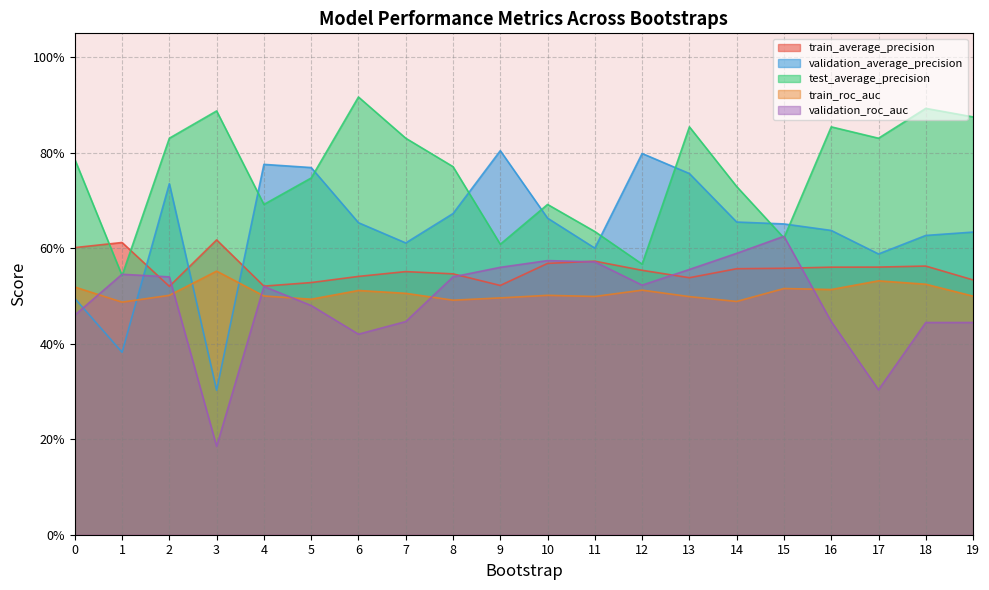

Reading right to left, extract all data points from this chart.

train_average_precision: 19=0.5	18=0.6	17=0.6	16=0.6	15=0.6	14=0.6	13=0.5	12=0.6	11=0.6	10=0.6	9=0.5	8=0.5	7=0.6	6=0.5	5=0.5	4=0.5	3=0.6	2=0.5	1=0.6	0=0.6
validation_average_precision: 19=0.6	18=0.6	17=0.6	16=0.6	15=0.7	14=0.7	13=0.8	12=0.8	11=0.6	10=0.7	9=0.8	8=0.7	7=0.6	6=0.7	5=0.8	4=0.8	3=0.3	2=0.7	1=0.4	0=0.5
test_average_precision: 19=0.9	18=0.9	17=0.8	16=0.9	15=0.6	14=0.7	13=0.9	12=0.6	11=0.6	10=0.7	9=0.6	8=0.8	7=0.8	6=0.9	5=0.7	4=0.7	3=0.9	2=0.8	1=0.5	0=0.8
train_roc_auc: 19=0.5	18=0.5	17=0.5	16=0.5	15=0.5	14=0.5	13=0.5	12=0.5	11=0.5	10=0.5	9=0.5	8=0.5	7=0.5	6=0.5	5=0.5	4=0.5	3=0.6	2=0.5	1=0.5	0=0.5
validation_roc_auc: 19=0.4	18=0.4	17=0.3	16=0.4	15=0.6	14=0.6	13=0.6	12=0.5	11=0.6	10=0.6	9=0.6	8=0.5	7=0.4	6=0.4	5=0.5	4=0.5	3=0.2	2=0.5	1=0.5	0=0.5